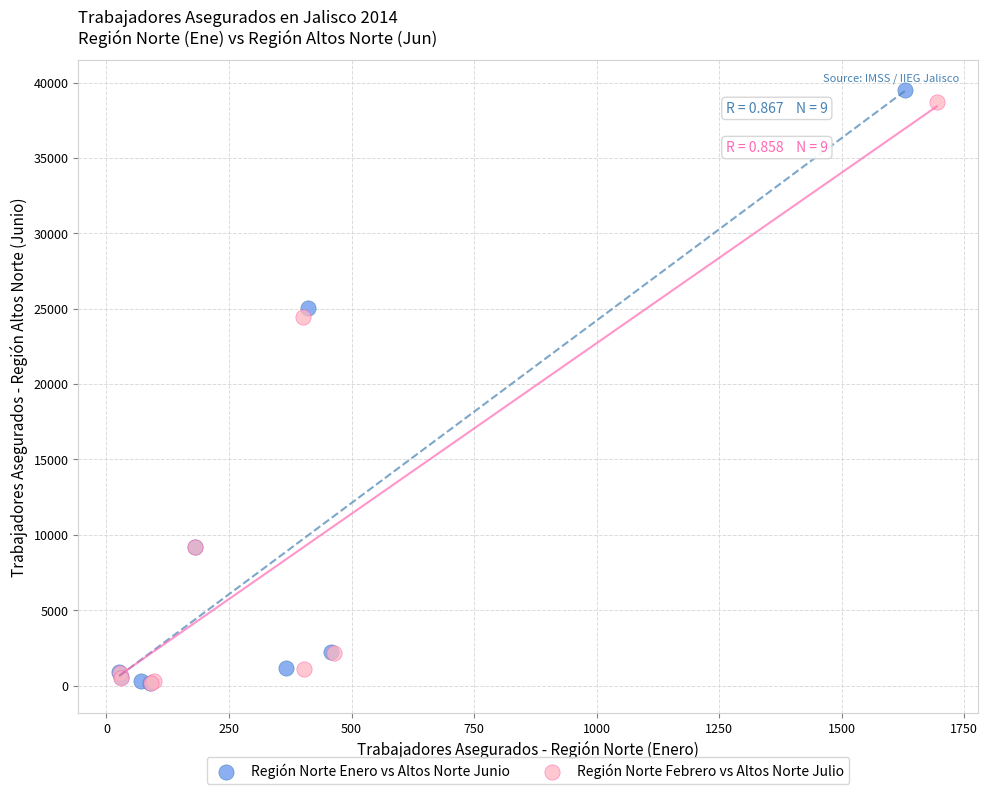

Which series has the widest spread of Y values?

Región Norte Enero vs Altos Norte Junio